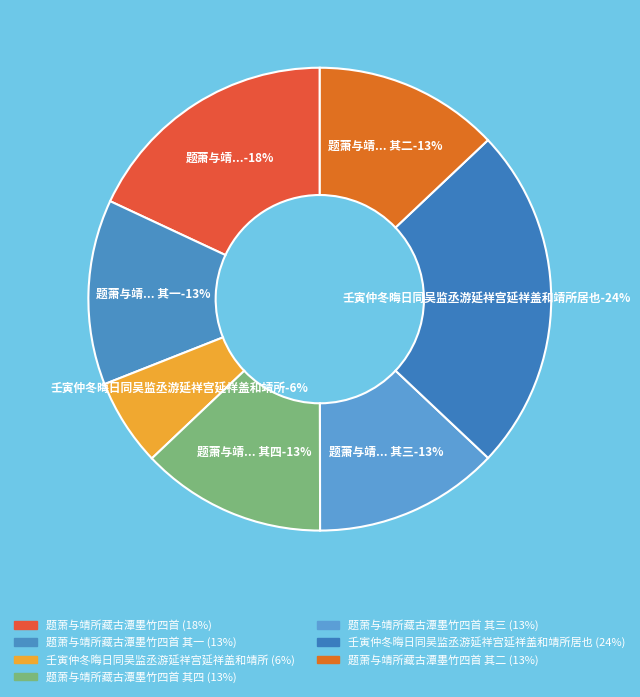

Is there a majority slice in this chart?

No